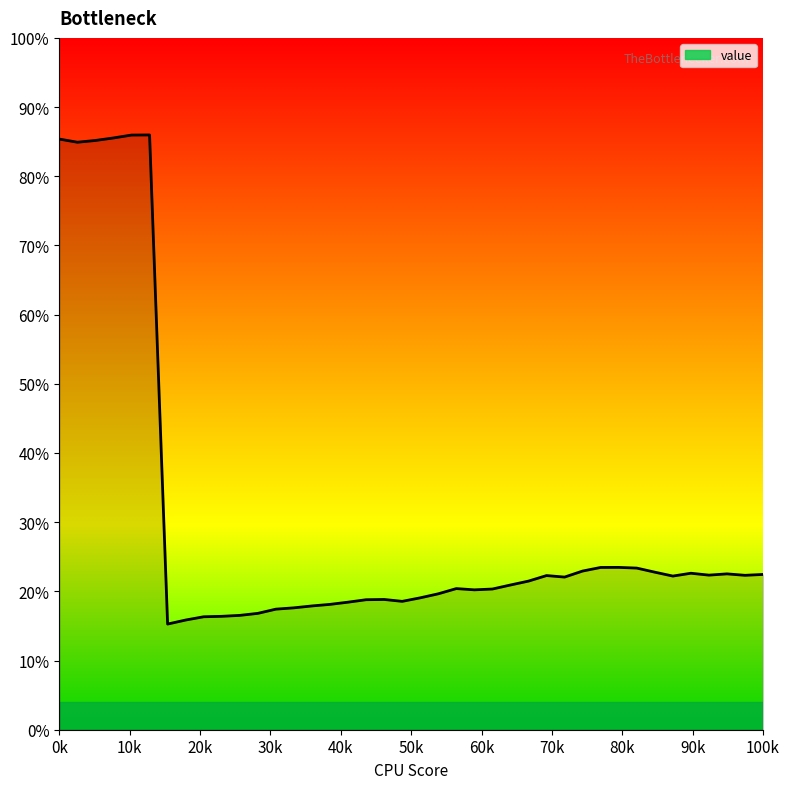

Does the chart have visible grid lines?

No